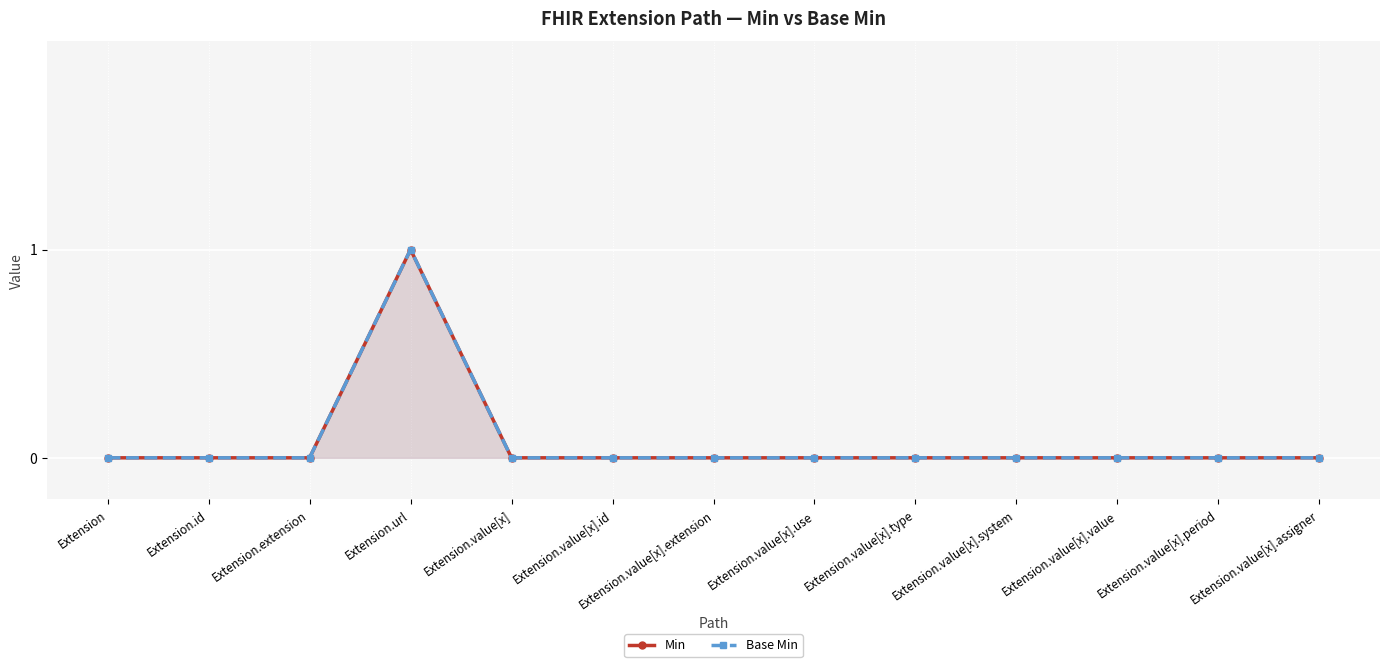

Is the value of Base Min at Extension.extension greater than the value of Min at Extension.value[x].id?

No